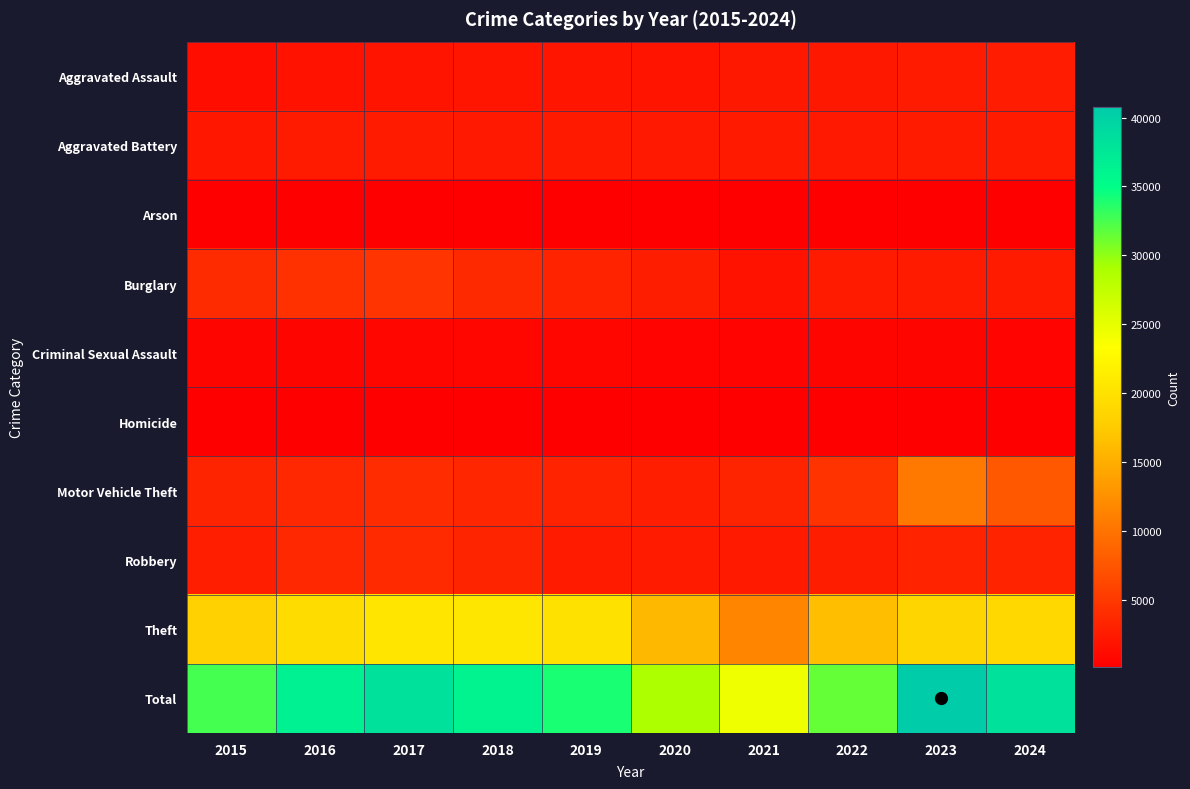

Reading left to right, extract all data points from this chart.

Aggravated Assault: 2015=1432	2016=1815	2017=1879	2018=1963	2019=1968	2020=1855	2021=2227	2022=2190	2023=2486	2024=2615
Aggravated Battery: 2015=2119	2016=2505	2017=2438	2018=2303	2019=2394	2020=2303	2021=2398	2022=2321	2023=2534	2024=2530
Arson: 2015=132	2016=169	2017=162	2018=107	2019=120	2020=122	2021=170	2022=127	2023=159	2024=162
Burglary: 2015=3864	2016=4387	2017=4570	2018=3749	2019=3133	2020=2649	2021=1822	2022=2431	2023=2561	2024=2495
Criminal Sexual Assault: 2015=618	2016=654	2017=740	2018=678	2019=673	2020=570	2021=565	2022=617	2023=616	2024=528
Homicide: 2015=134	2016=216	2017=208	2018=177	2019=157	2020=185	2021=210	2022=214	2023=191	2024=166
Motor Vehicle Theft: 2015=3270	2016=3662	2017=3969	2018=3395	2019=3130	2020=2866	2021=3215	2022=4511	2023=10399	2024=7664
Robbery: 2015=2787	2016=3645	2017=3817	2018=3242	2019=2466	2020=2475	2021=2352	2022=2720	2023=3170	2024=3151
Theft: 2015=18162	2016=19472	2017=20505	2018=20558	2019=20002	2020=15840	2021=11420	2022=16370	2023=18642	2024=18976
Total: 2015=32518	2016=36525	2017=38288	2018=36172	2019=34043	2020=28865	2021=24379	2022=31501	2023=40758	2024=38287